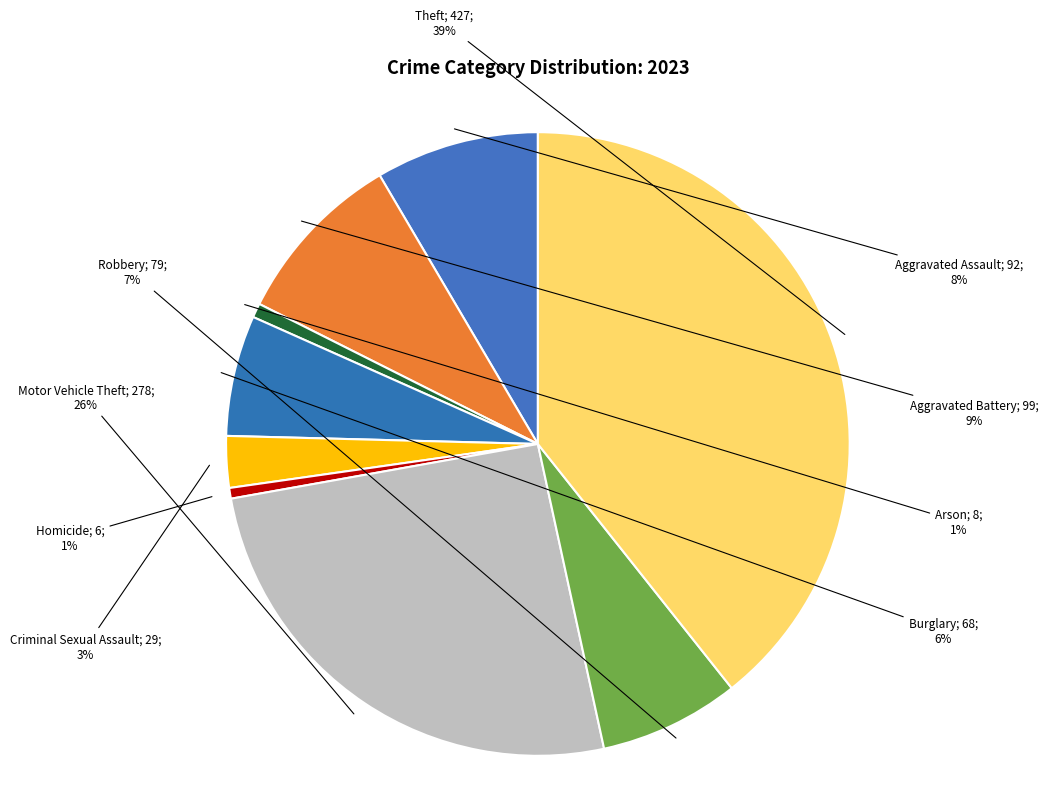

How many slices are in this pie chart?

9